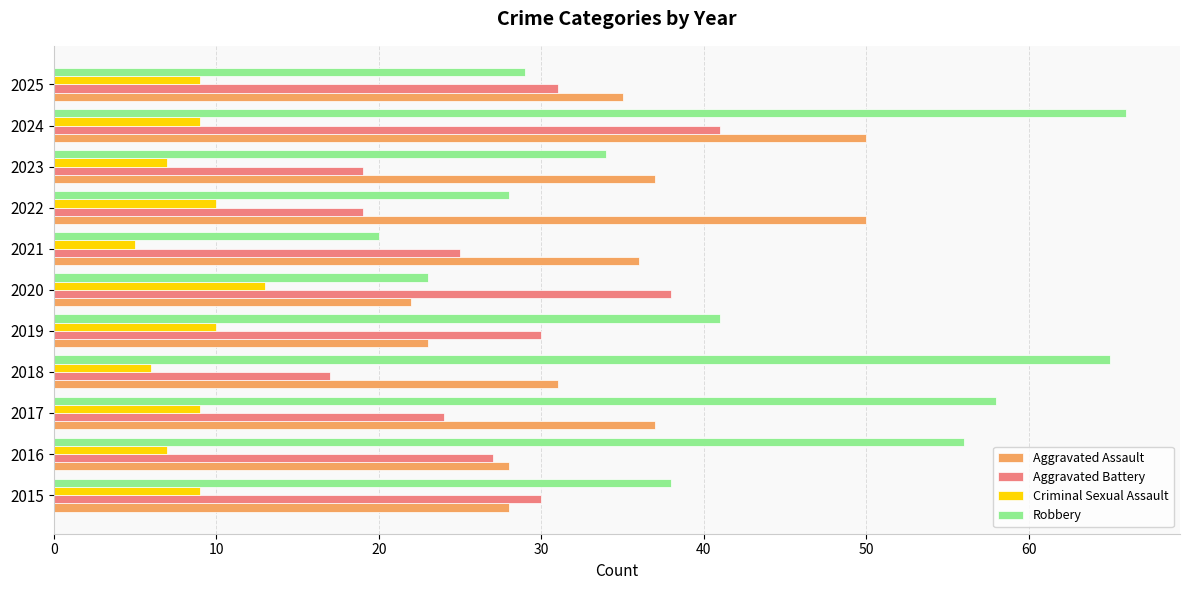

What is the average value of the Robbery series?

42